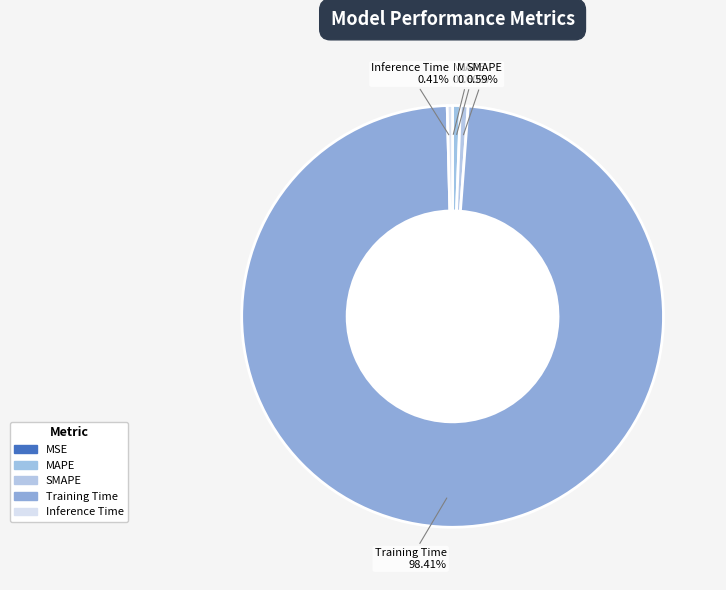

Rank the categories by value from highest to lowest.

Training Time, MAPE, SMAPE, Inference Time, MSE